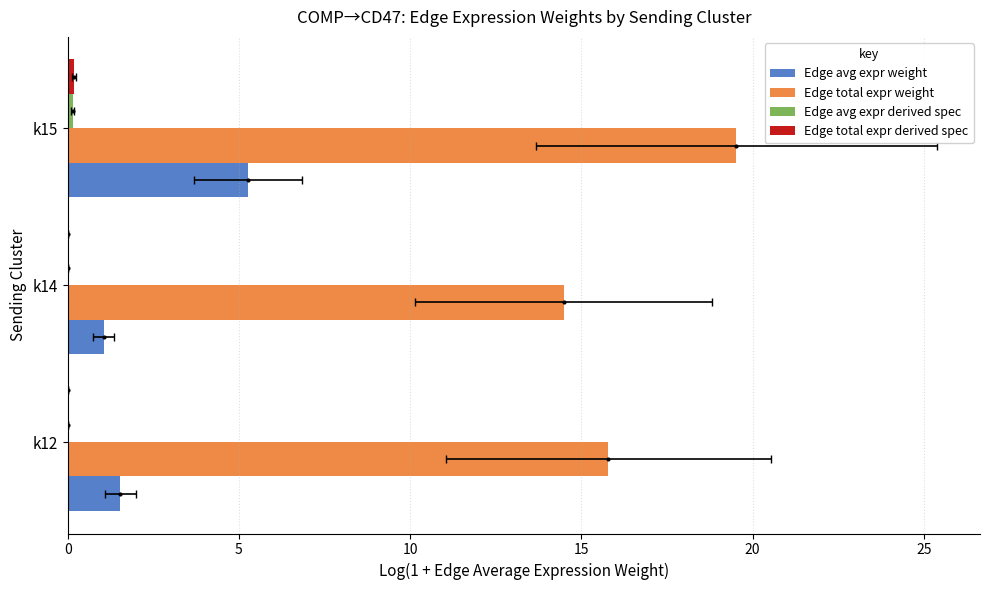

What is the value of the Edge avg expr derived spec bar at the 3rd from the left?

0.1